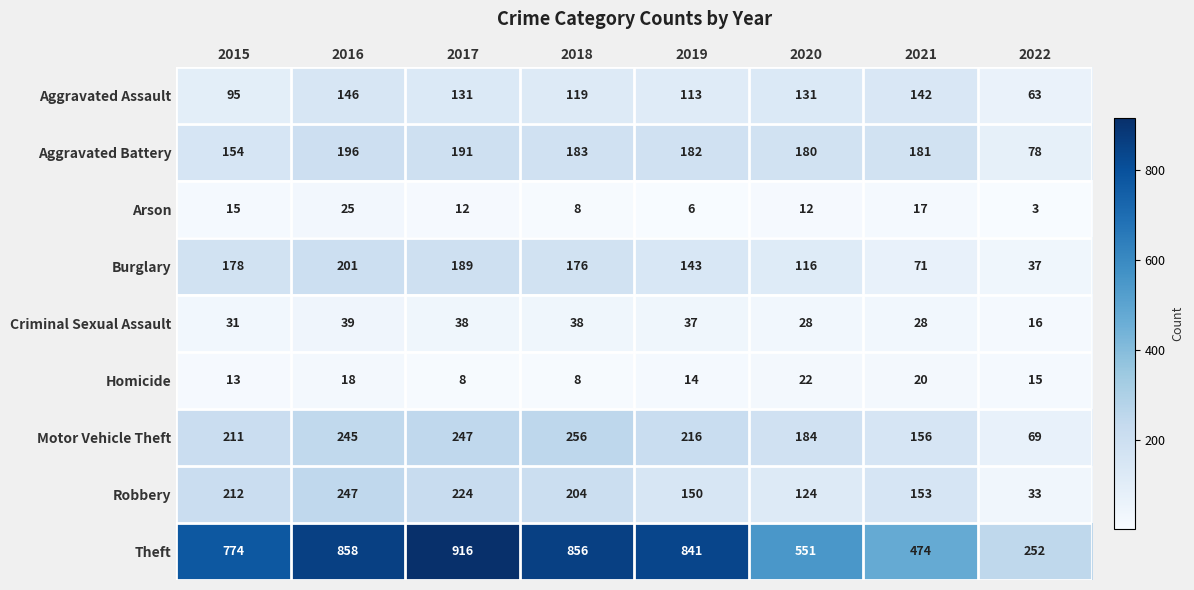

Which series has the largest total across all categories?

Theft